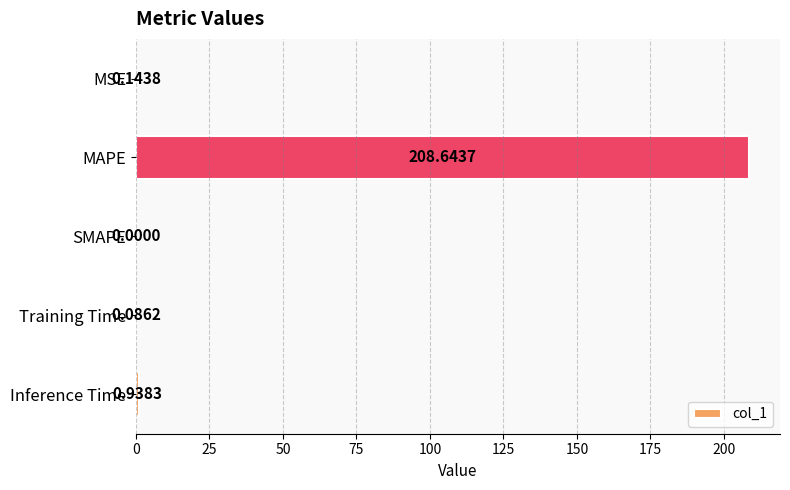

Which category has the highest value across all series?

MAPE